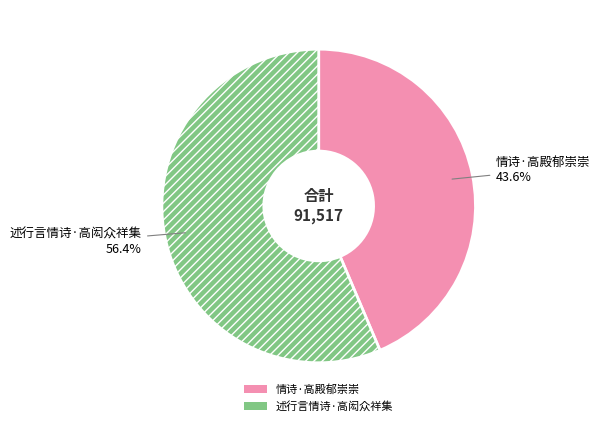

Which slice is the largest?

述行言情诗·高闳众祥集